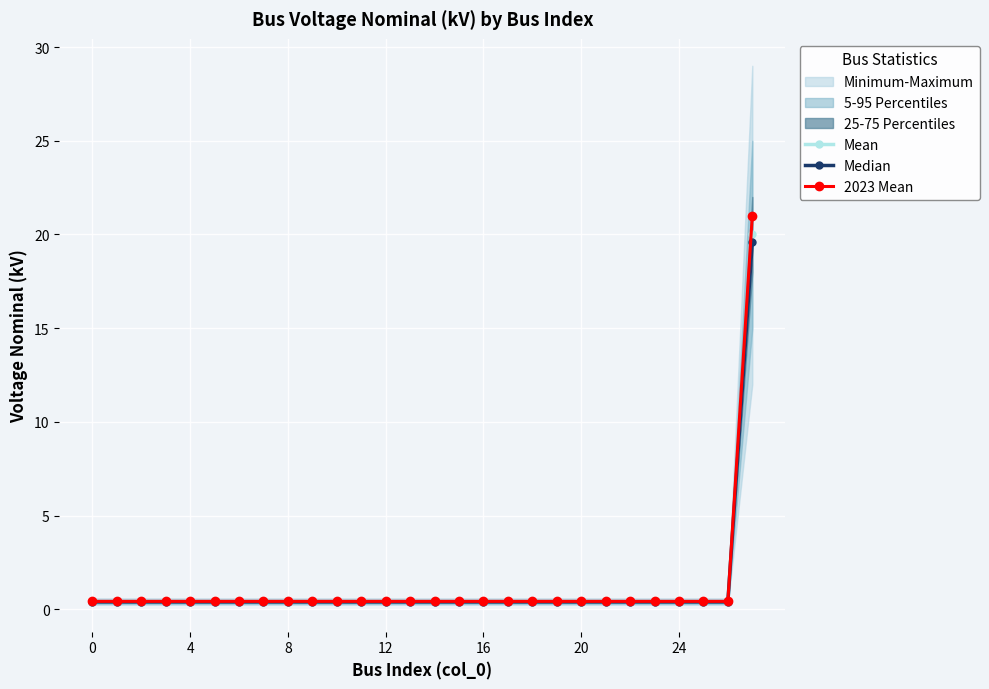

Which series has the widest spread of values?

2023 Mean